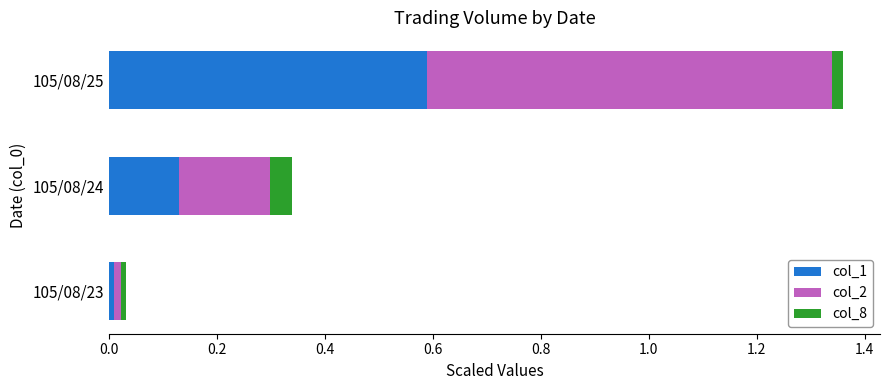

True or false: col_1 has a value of 0.0 at 105/08/23.

True